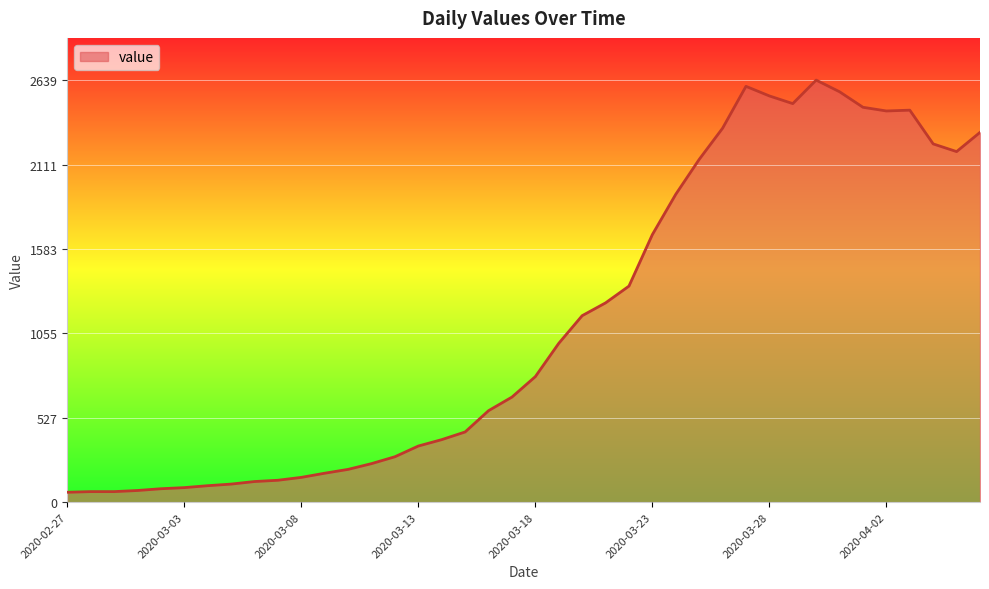

What is the difference between the maximum and minimum values?

2577